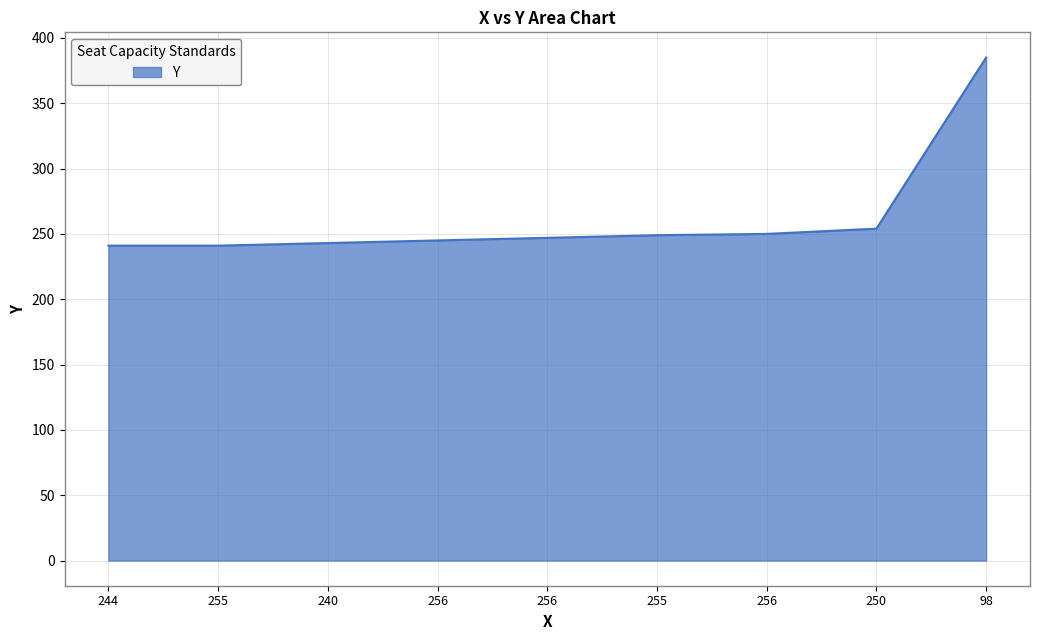

Reading left to right, list all the values displayed in this chart.

241	241	243	245	247	249	250	254	385